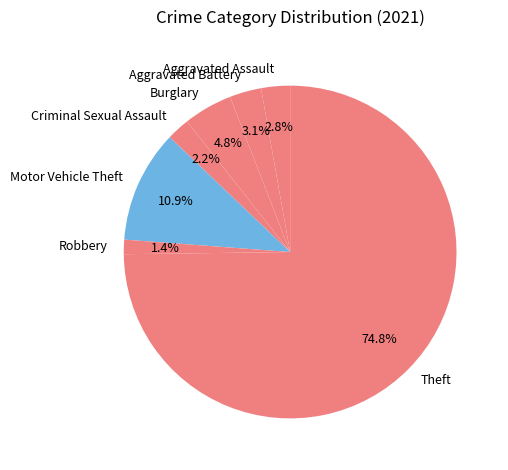

Which category has the smallest portion of the pie?

Robbery